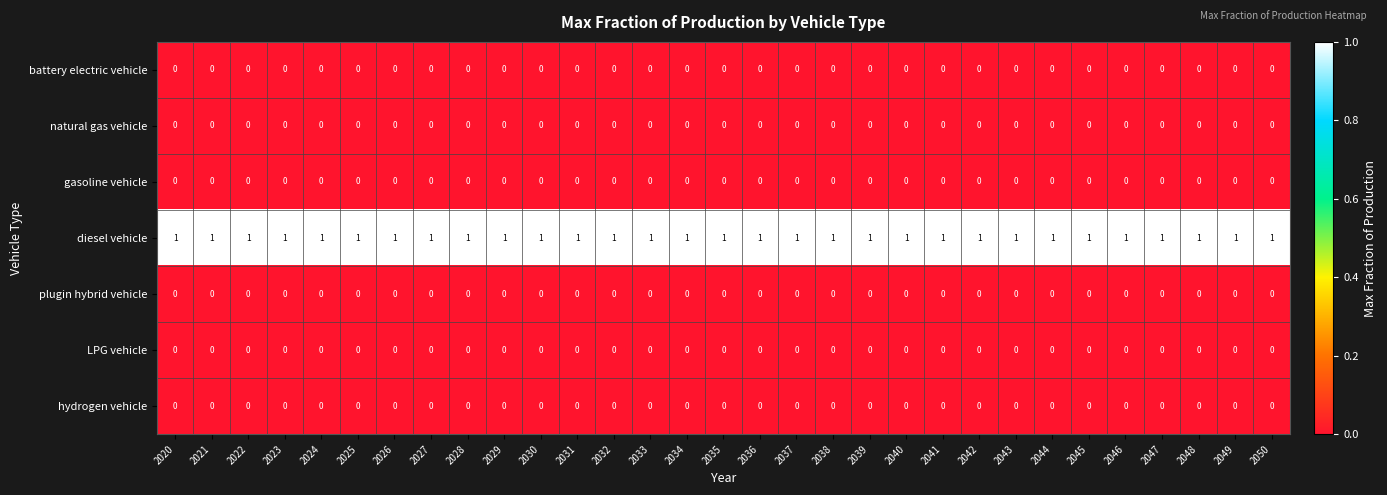

The natural gas vehicle series shows 0 at 2031. True or false?

True